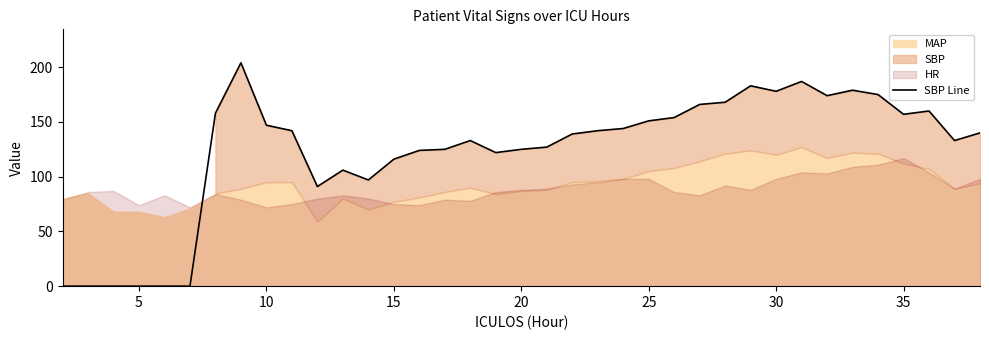

True or false: SBP Line has a value of 151 at 25.

True